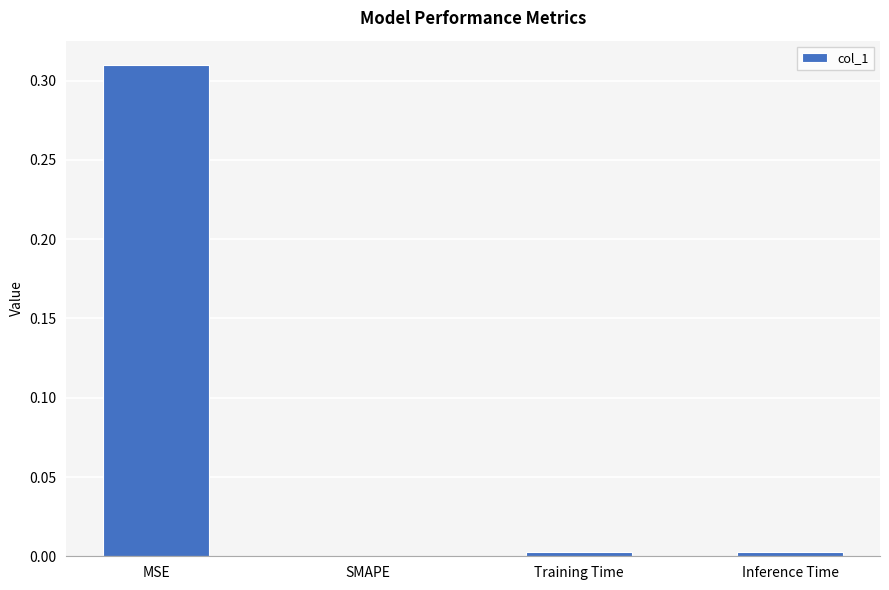

Between Inference Time and SMAPE, which is larger?

Inference Time